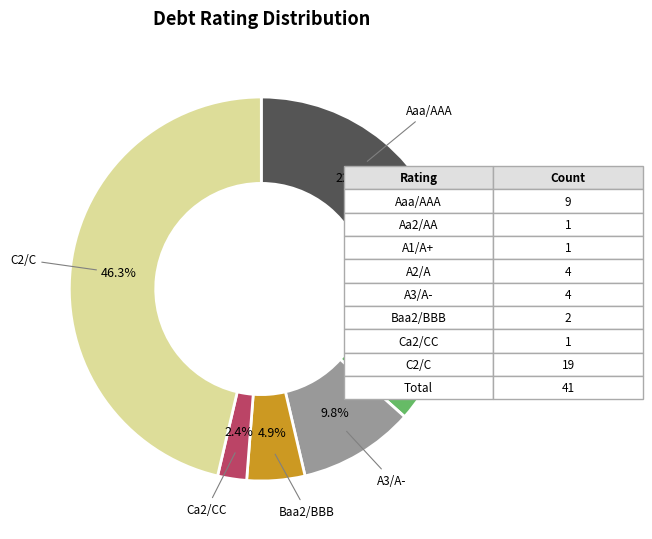

Combined, do A1/A+ and Ca2/CC account for over 50%?

No